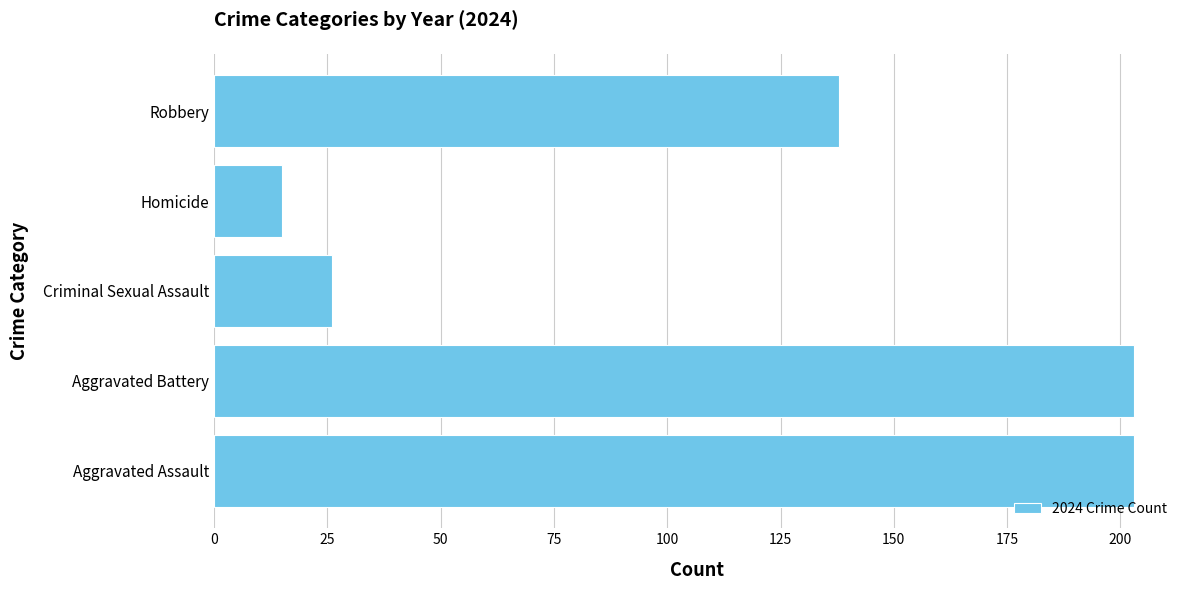

What is the sum of all values?

585